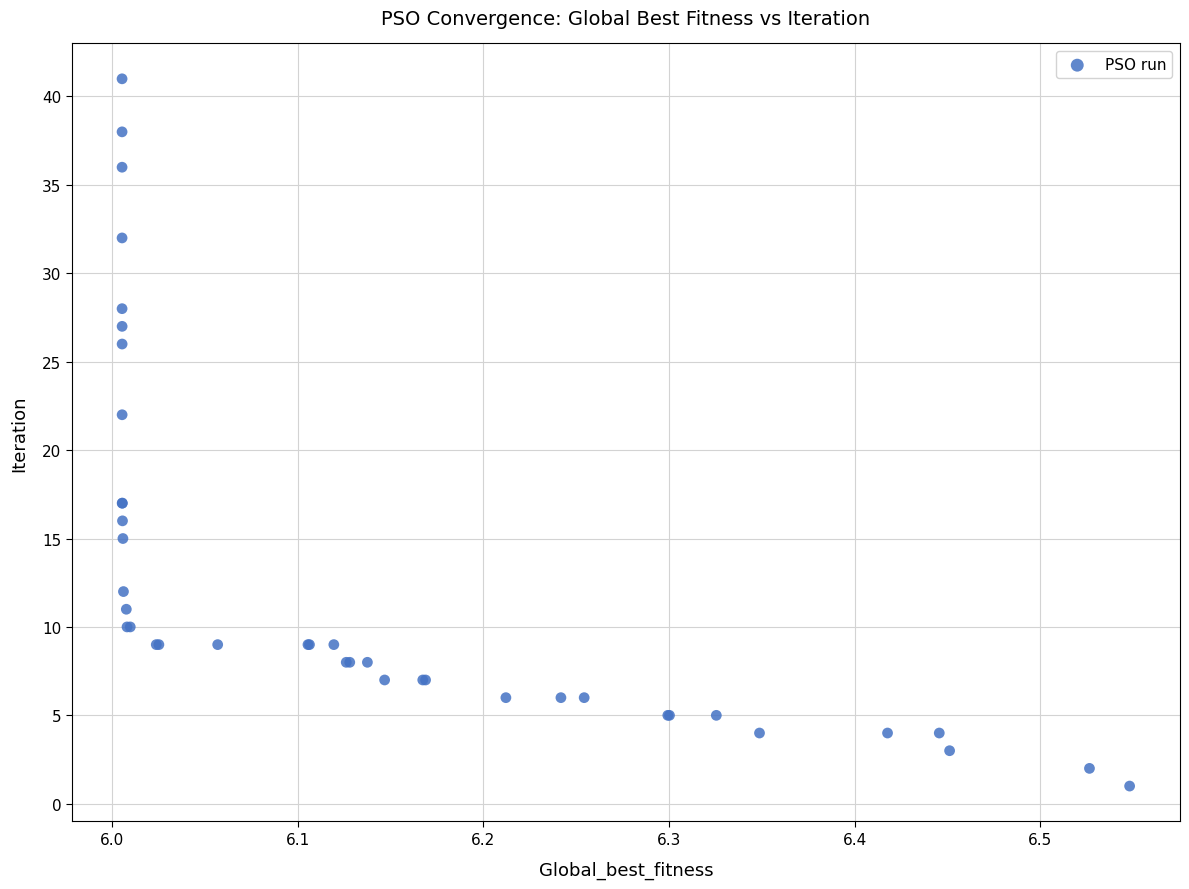

What Y value in the scatter plot is closest to 21?

22